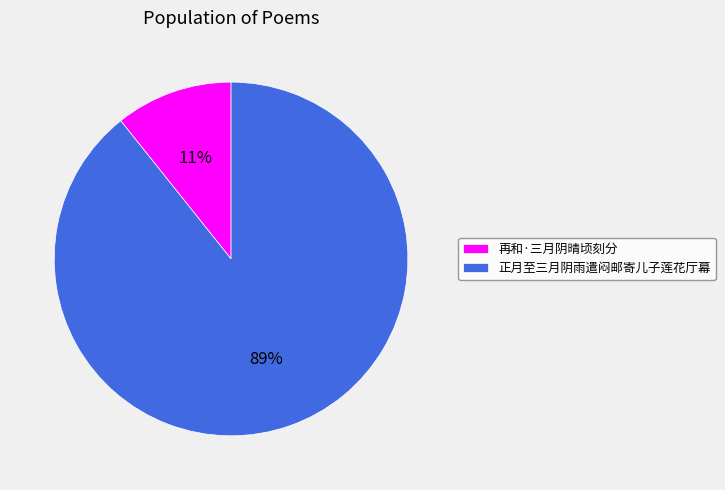

To the nearest percent, what is the average slice percentage?

50%